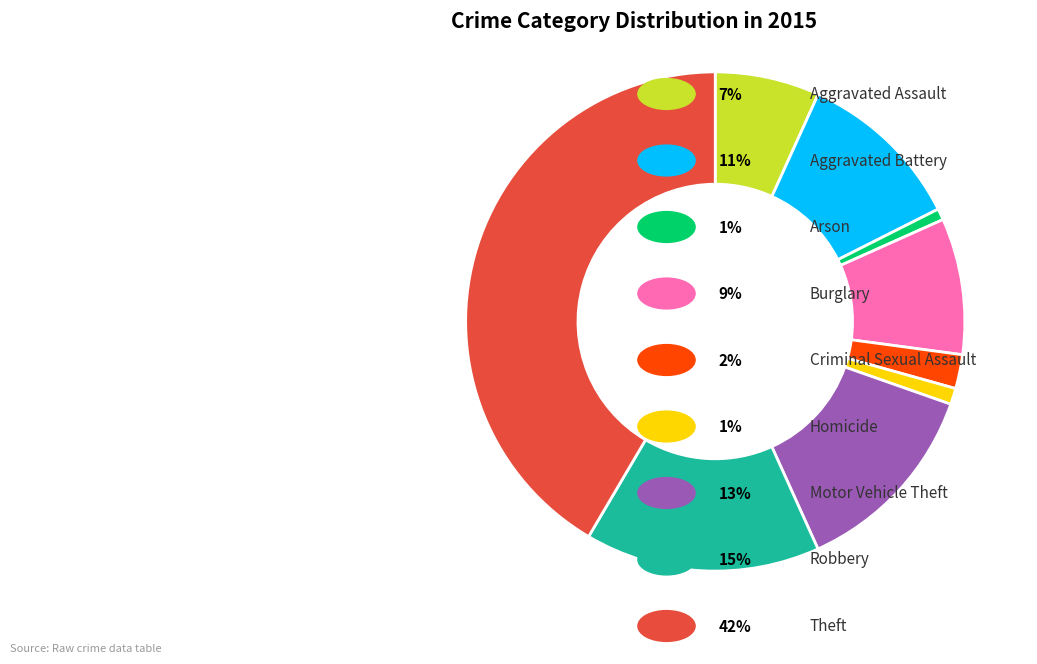

How many slices are in this pie chart?

9